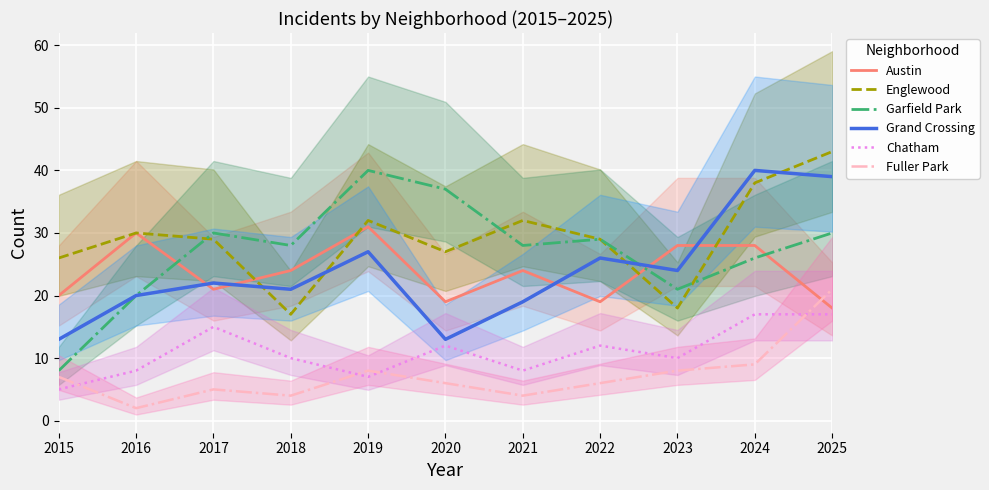

Reading left to right, what are all the values shown in this chart?

Austin: 20	30	21	24	31	19	24	19	28	28	18
Englewood: 26	30	29	17	32	27	32	29	18	38	43
Garfield Park: 8	20	30	28	40	37	28	29	21	26	30
Grand Crossing: 13	20	22	21	27	13	19	26	24	40	39
Chatham: 5	8	15	10	7	12	8	12	10	17	17
Fuller Park: 7	2	5	4	8	6	4	6	8	9	21